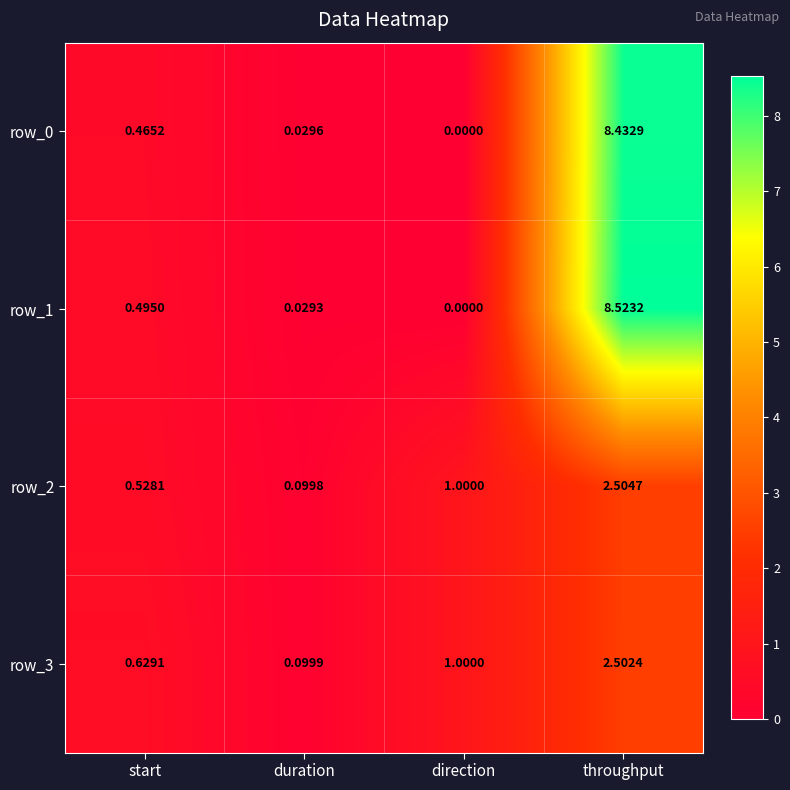

Which series has the largest total across all categories?

row_1